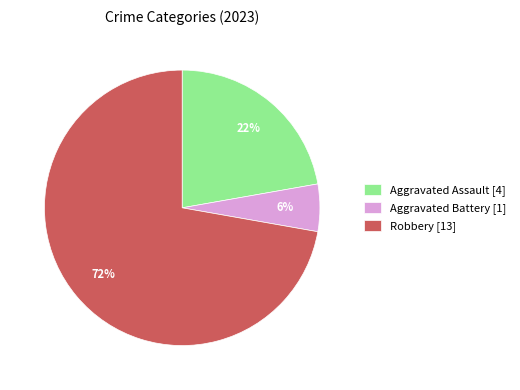

How many segments does this pie chart have?

3